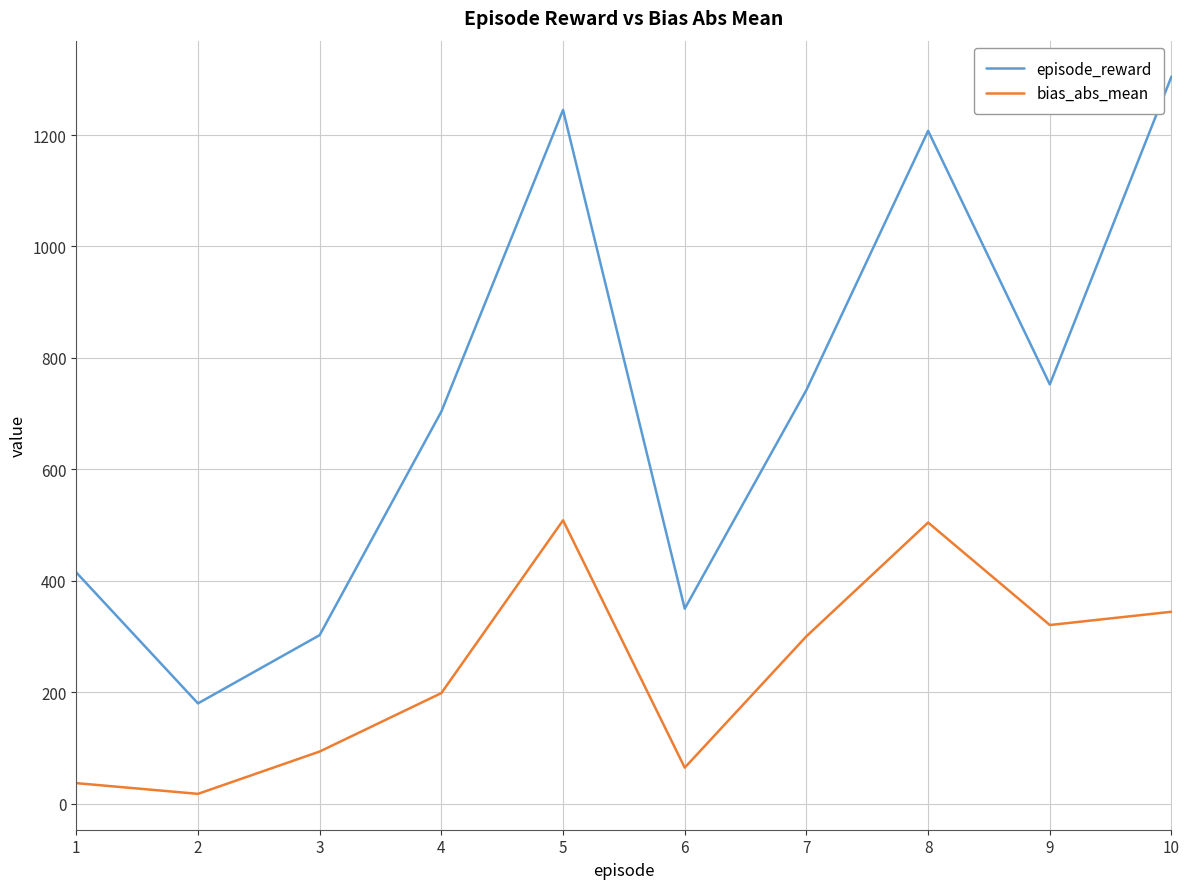

At which category is the sum across all series the highest?

5